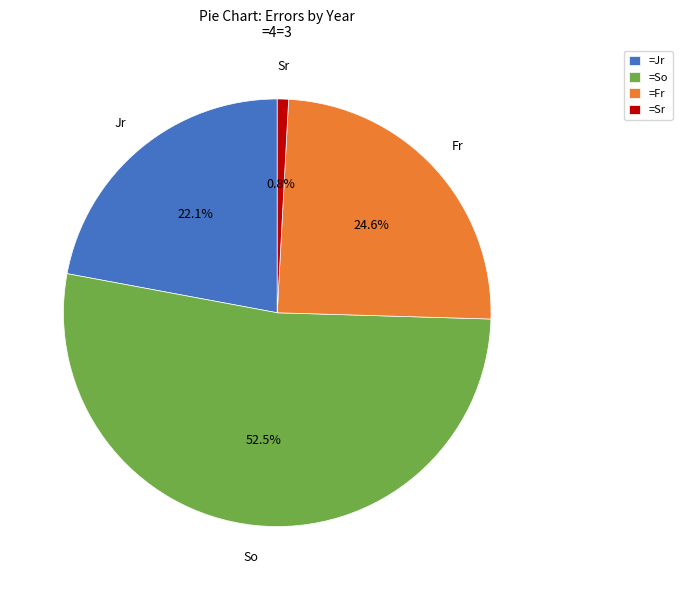

Between =Fr and =Jr, which is larger?

=Fr